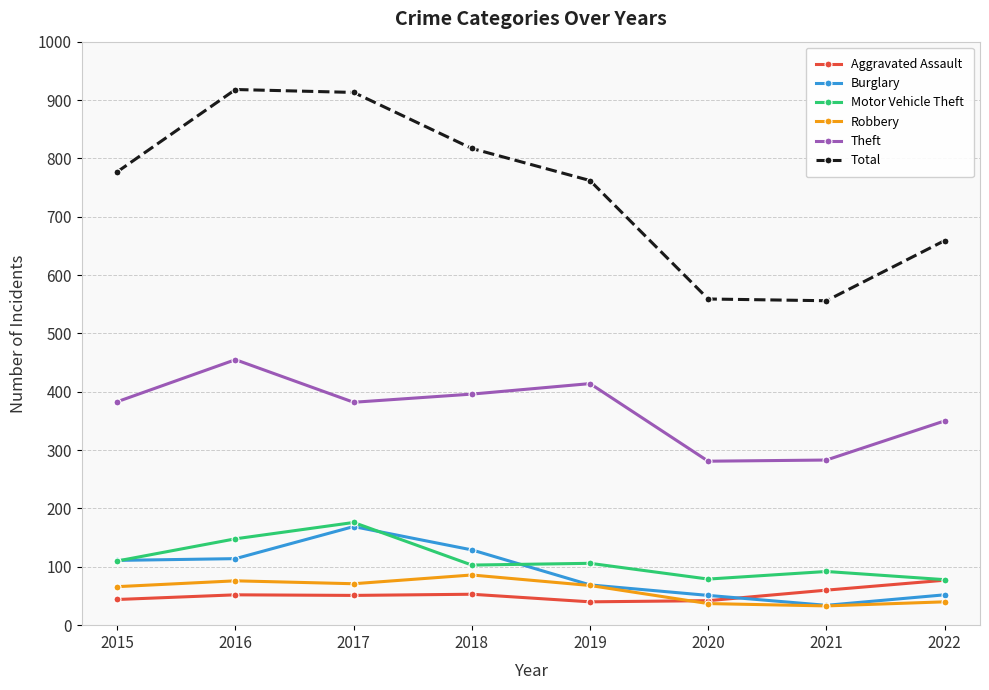

The value of Total at 2020 is 559. True or false?

True